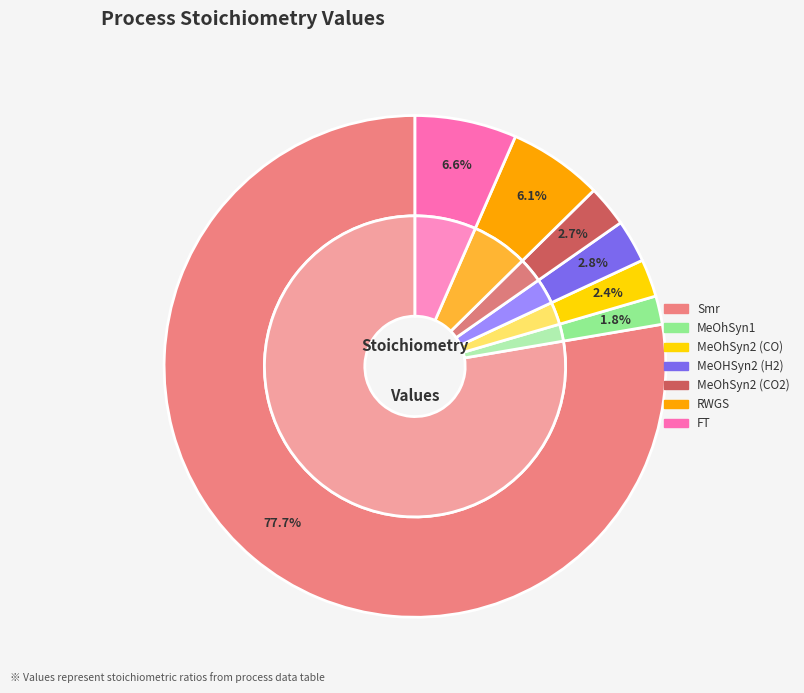

Which slice is the smallest?

MeOhSyn1